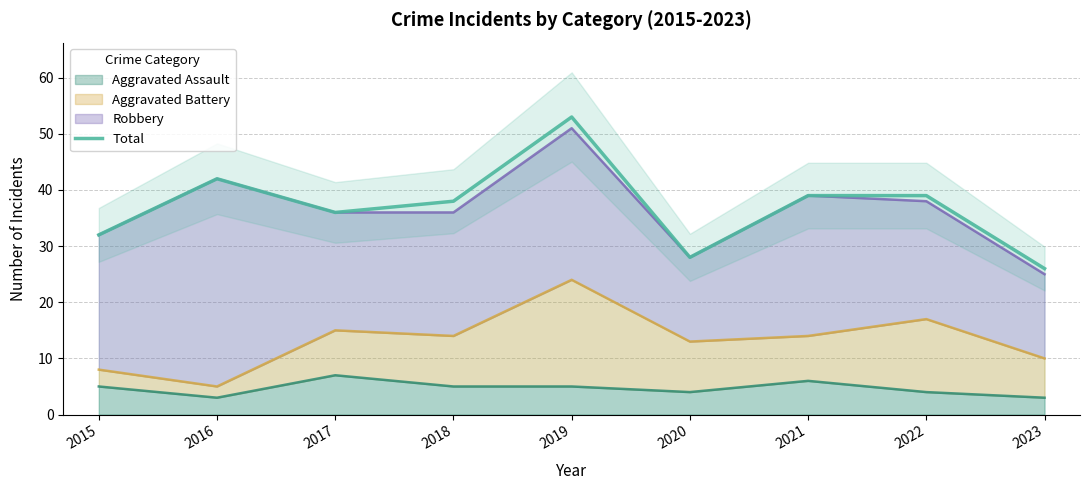

How many lines are shown in the chart?

1